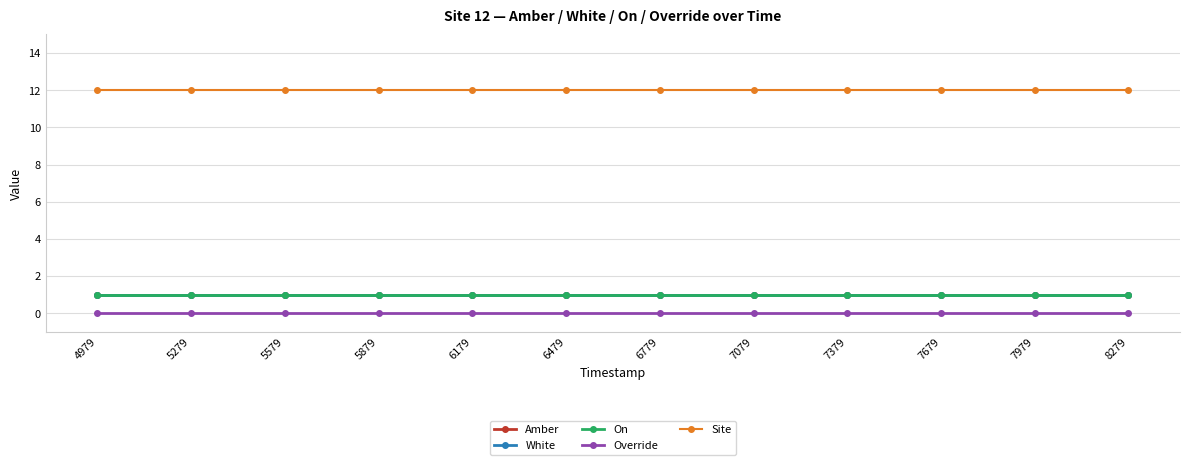

List the series in order of their peak value, lowest first.

Override, Amber, White, On, Site